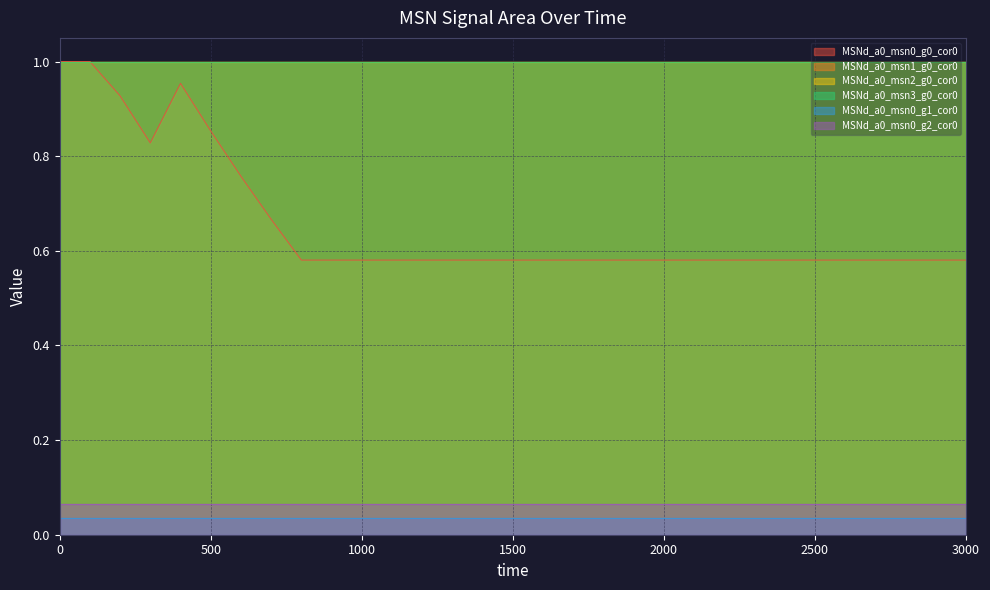

Reading left to right, transcribe all the data shown in this chart.

MSNd_a0_msn0_g0_cor0: 1.0	1.0	0.9	0.8	1.0	0.9	0.8	0.7	0.6	0.6	0.6	0.6	0.6	0.6	0.6	0.6	0.6	0.6	0.6	0.6	0.6	0.6	0.6	0.6	0.6	0.6	0.6	0.6	0.6	0.6	0.6
MSNd_a0_msn1_g0_cor0: 1.0	1.0	1.0	1.0	1.0	1.0	1.0	1.0	1.0	1.0	1.0	1.0	1.0	1.0	1.0	1.0	1.0	1.0	1.0	1.0	1.0	1.0	1.0	1.0	1.0	1.0	1.0	1.0	1.0	1.0	1.0
MSNd_a0_msn2_g0_cor0: 1.0	1.0	1.0	1.0	1.0	1.0	1.0	1.0	1.0	1.0	1.0	1.0	1.0	1.0	1.0	1.0	1.0	1.0	1.0	1.0	1.0	1.0	1.0	1.0	1.0	1.0	1.0	1.0	1.0	1.0	1.0
MSNd_a0_msn3_g0_cor0: 1.0	1.0	1.0	1.0	1.0	1.0	1.0	1.0	1.0	1.0	1.0	1.0	1.0	1.0	1.0	1.0	1.0	1.0	1.0	1.0	1.0	1.0	1.0	1.0	1.0	1.0	1.0	1.0	1.0	1.0	1.0
MSNd_a0_msn0_g1_cor0: 0.0	0.0	0.0	0.0	0.0	0.0	0.0	0.0	0.0	0.0	0.0	0.0	0.0	0.0	0.0	0.0	0.0	0.0	0.0	0.0	0.0	0.0	0.0	0.0	0.0	0.0	0.0	0.0	0.0	0.0	0.0
MSNd_a0_msn0_g2_cor0: 0.1	0.1	0.1	0.1	0.1	0.1	0.1	0.1	0.1	0.1	0.1	0.1	0.1	0.1	0.1	0.1	0.1	0.1	0.1	0.1	0.1	0.1	0.1	0.1	0.1	0.1	0.1	0.1	0.1	0.1	0.1